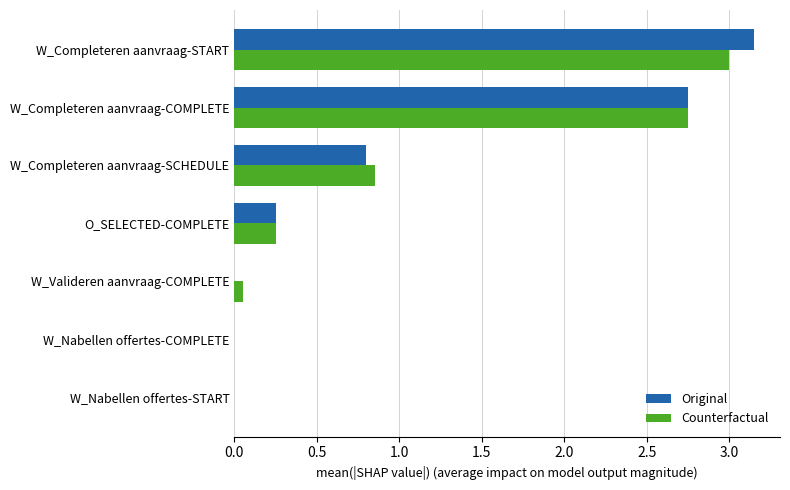

Between W_Completeren aanvraag-COMPLETE and W_Completeren aanvraag-START, which series saw the biggest shift?

Original